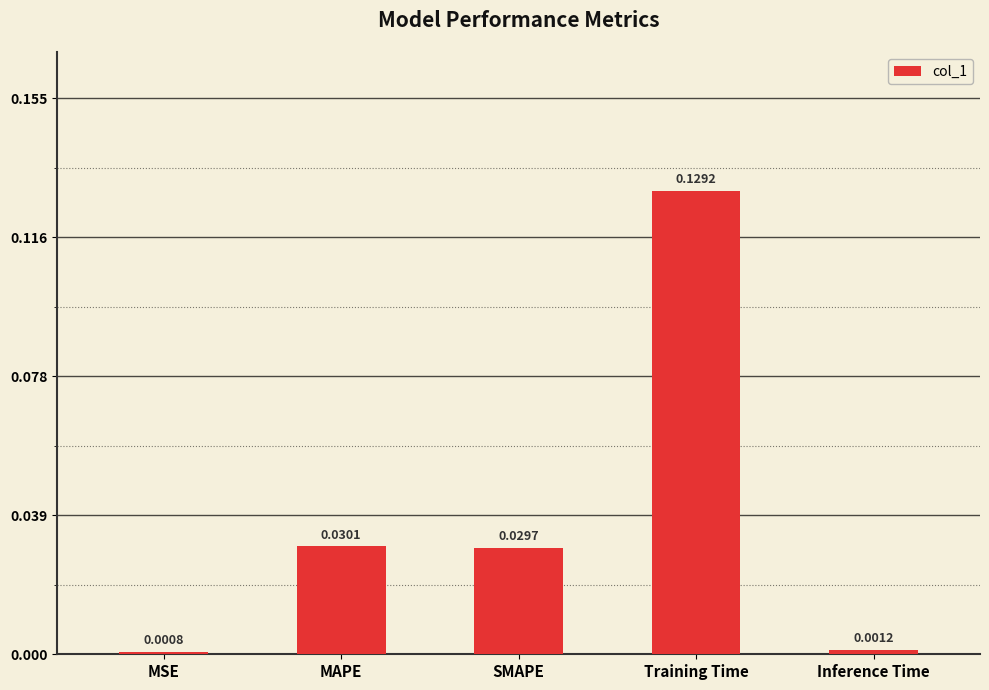

What is the sum of all values?

0.2